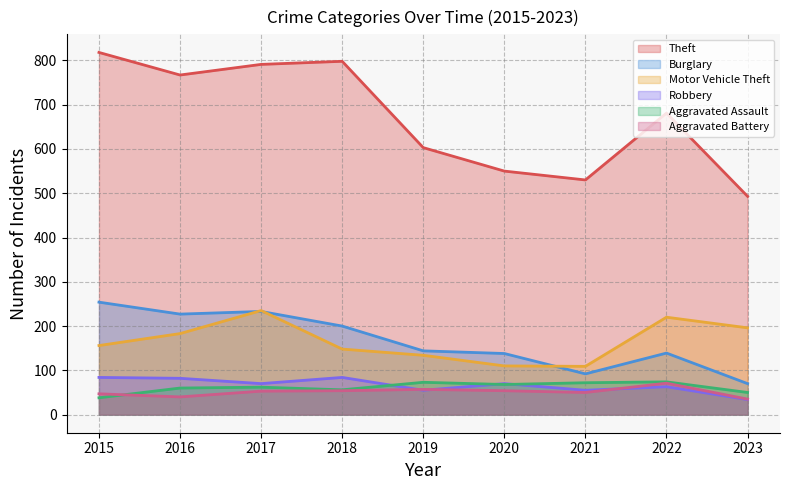

Which category has the lowest value in the Robbery series?

2023